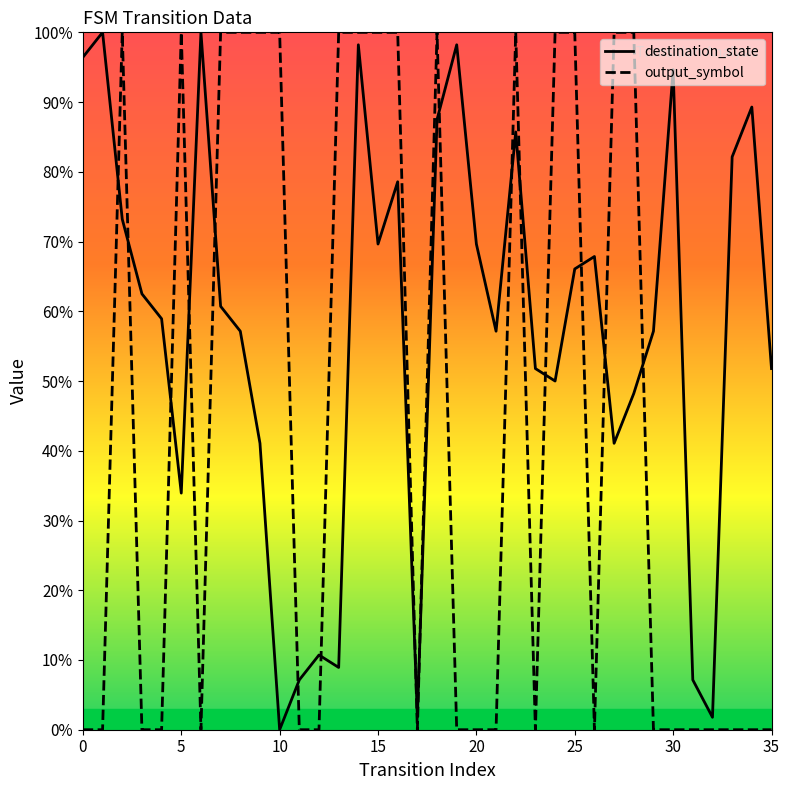

What are all the series names shown in the legend?

destination_state, output_symbol